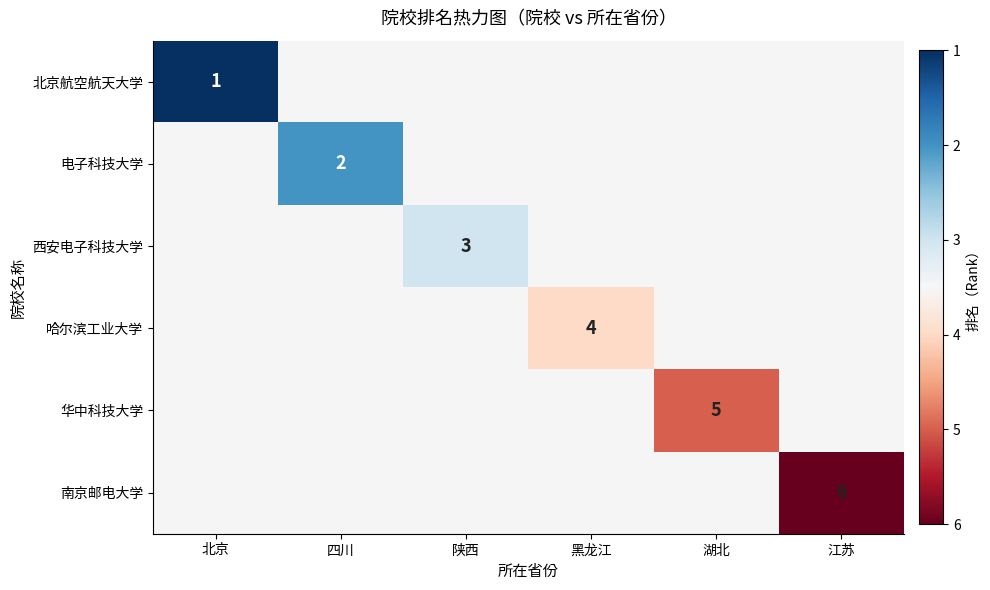

Is it true that 电子科技大学 equals 1 at 四川?

False